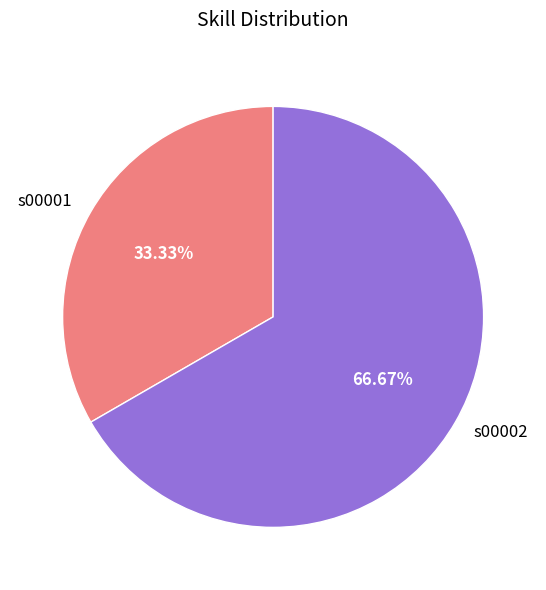

To the nearest percent, what is the combined percentage of s00001 and s00002?

100%